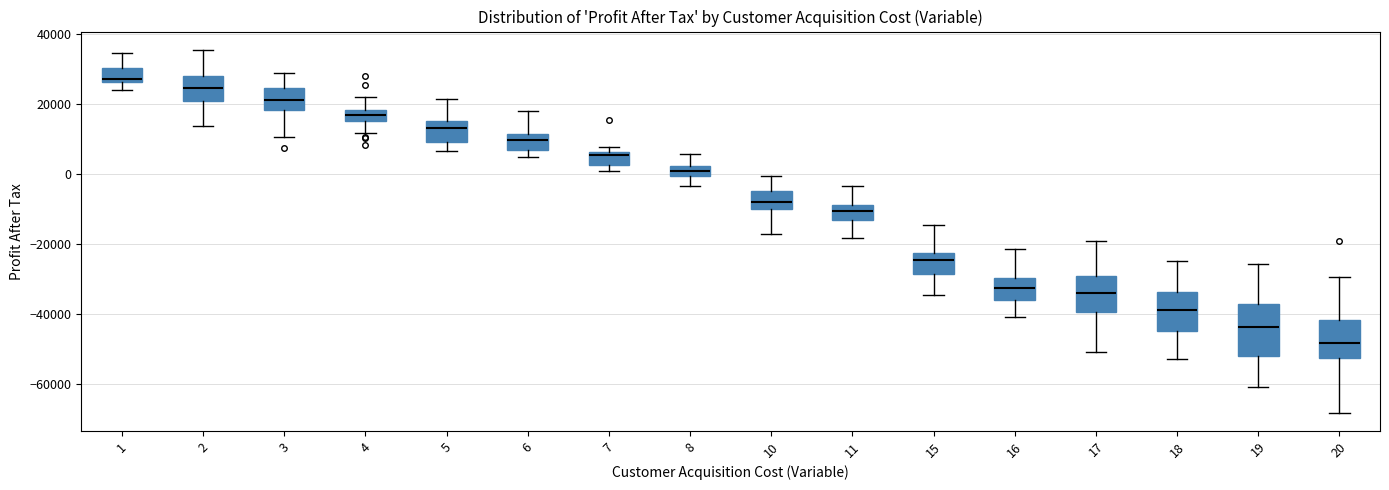

Which box has the lowest median line?

20